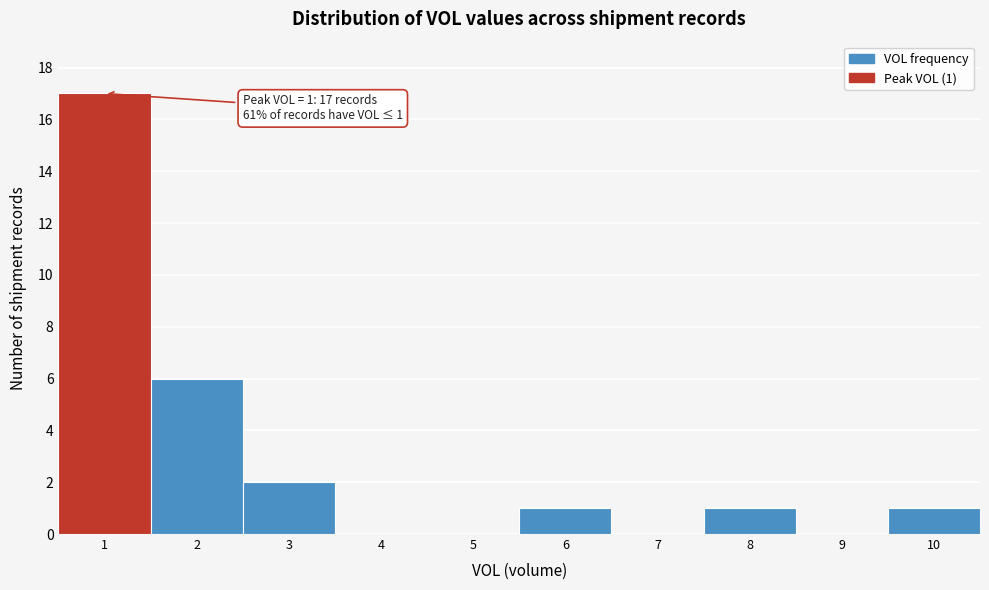

Which range on the x-axis has the tallest bar?

0.5 to 1.5